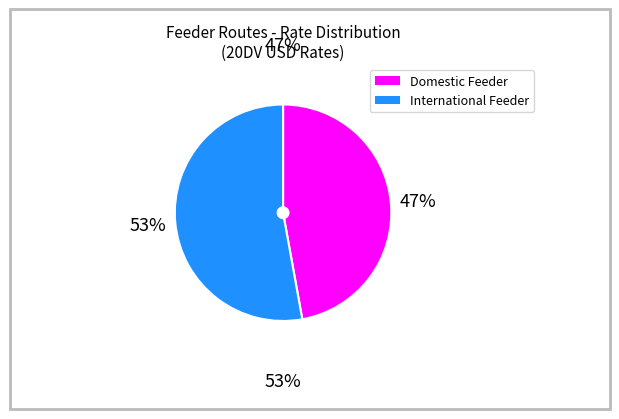

Does any single category account for the majority?

Yes